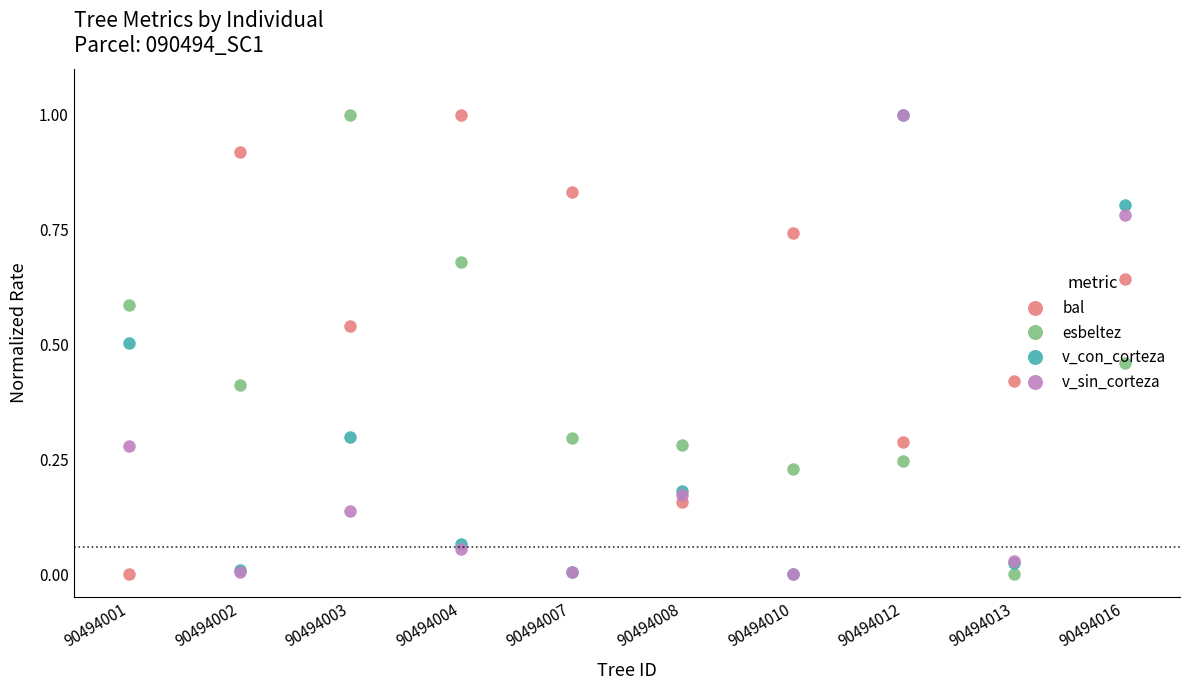

Where is the first local minimum for esbeltez?

90494002